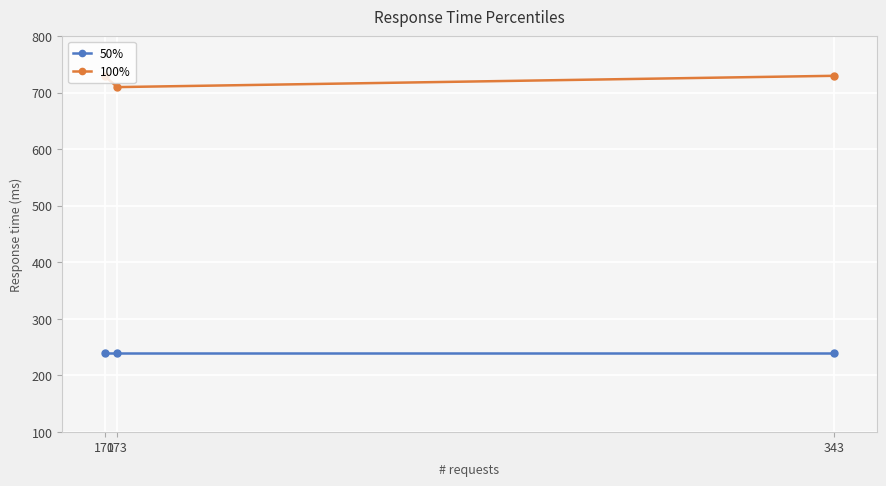

At which label does 100% reach its minimum?

173